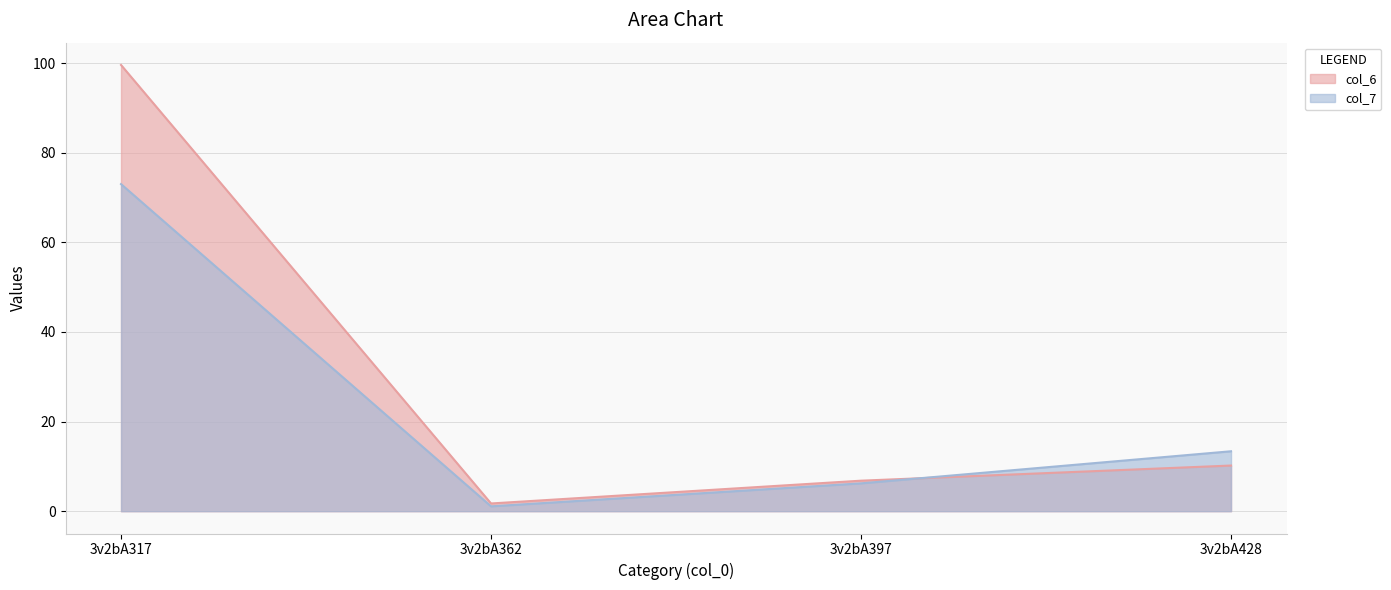

At which category does col_6 reach its first local valley?

3v2bA362